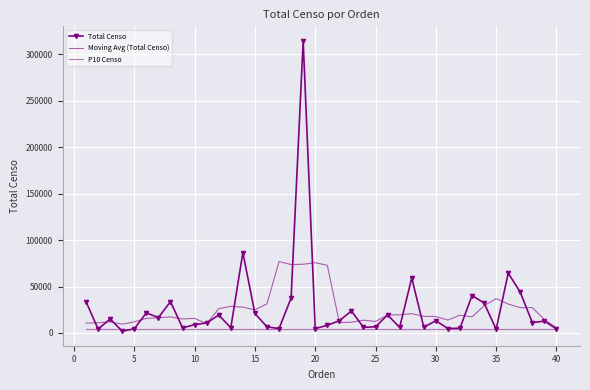

How many values in the Moving Avg (Total Censo) series are below 17901?

20